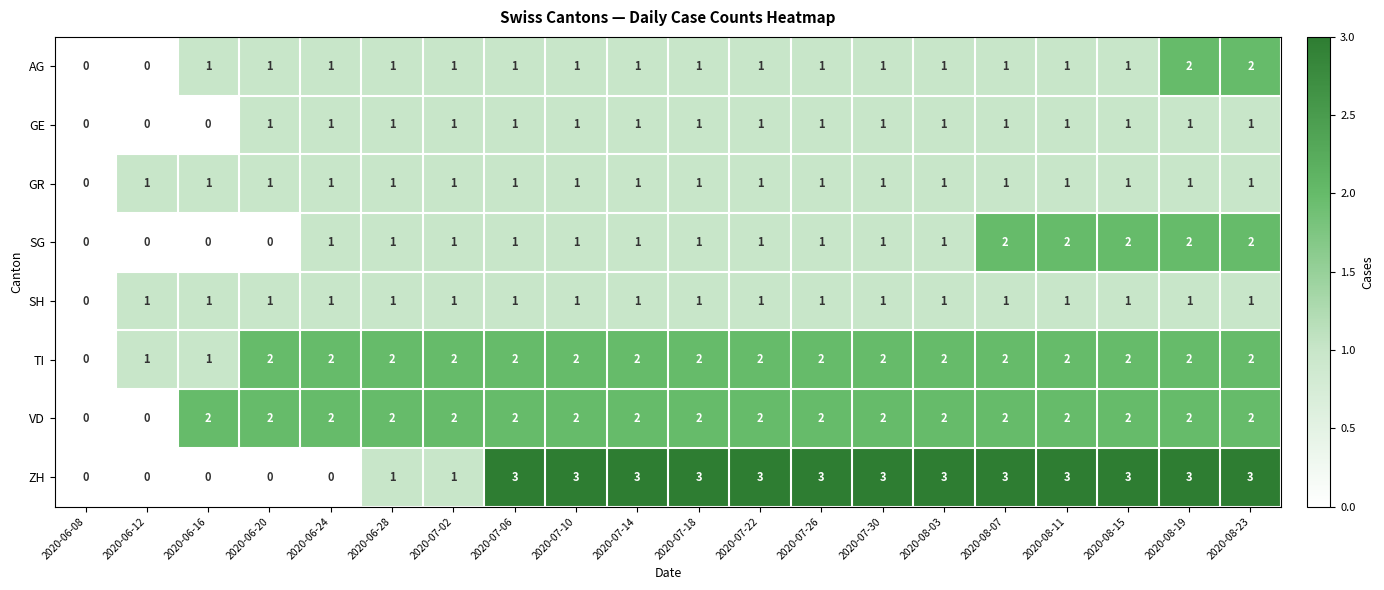

What is the difference between the highest and lowest values at 2020-08-19?

2